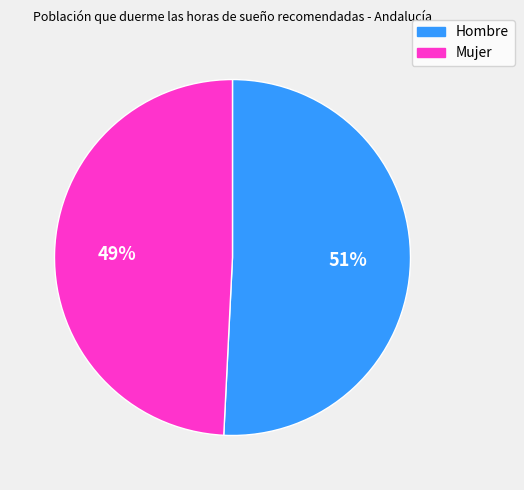

The Hombre slice represents 51% of the pie. True or false?

True